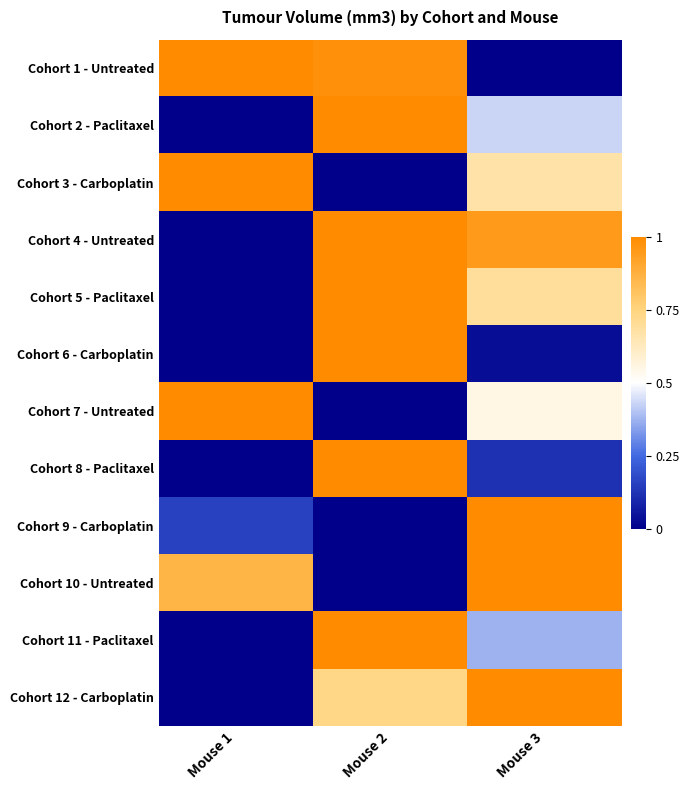

How many categories are shown in the chart?

3